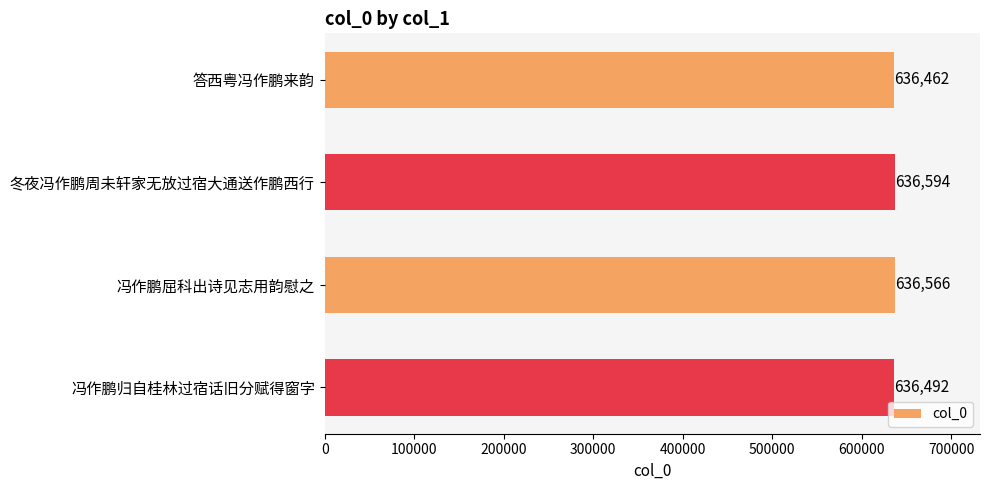

Is it true that the value at 答西粤冯作鹏来韵 is 1001535?

False